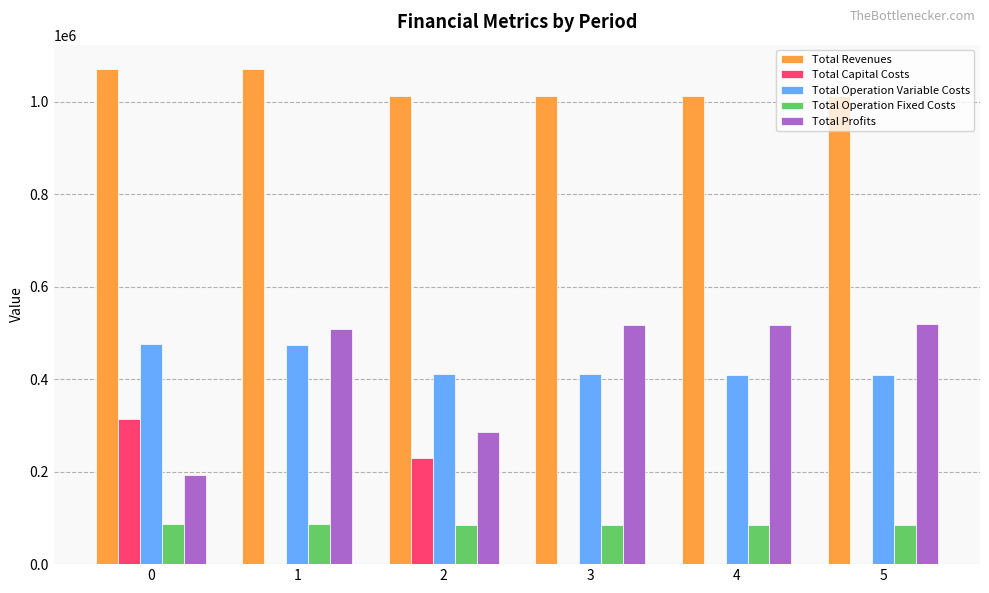

What is the sum of the Total Profits values at 2 and 1?

794703.4